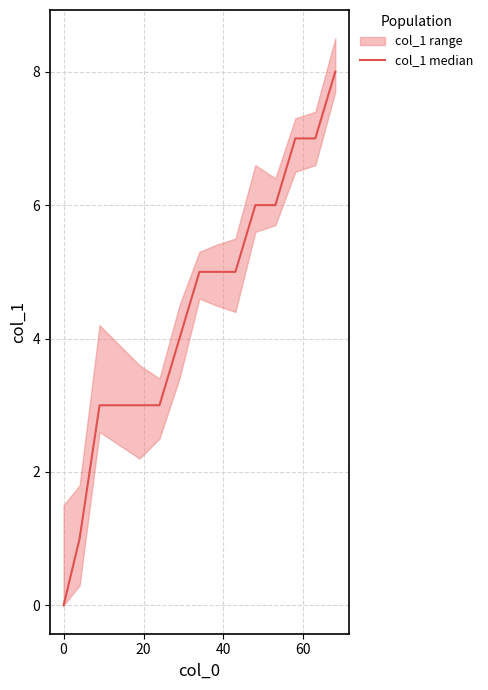

Reading left to right, what are all the values shown in this chart?

0	1	3	3	3	3	4	5	5	5	6	6	7	7	8